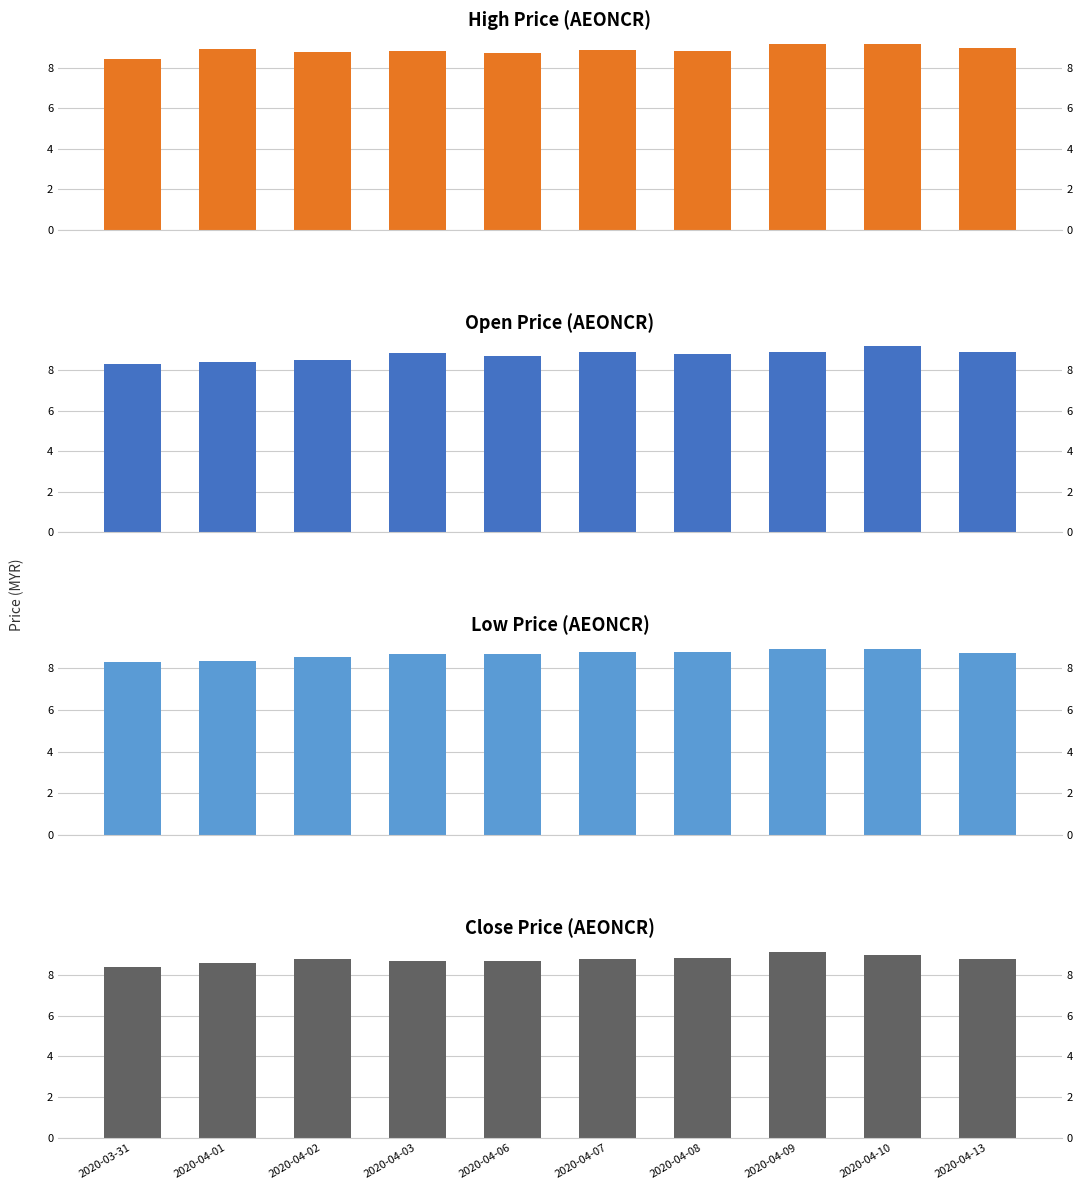

What is the label of the 7th bar from the left?

2020-04-08